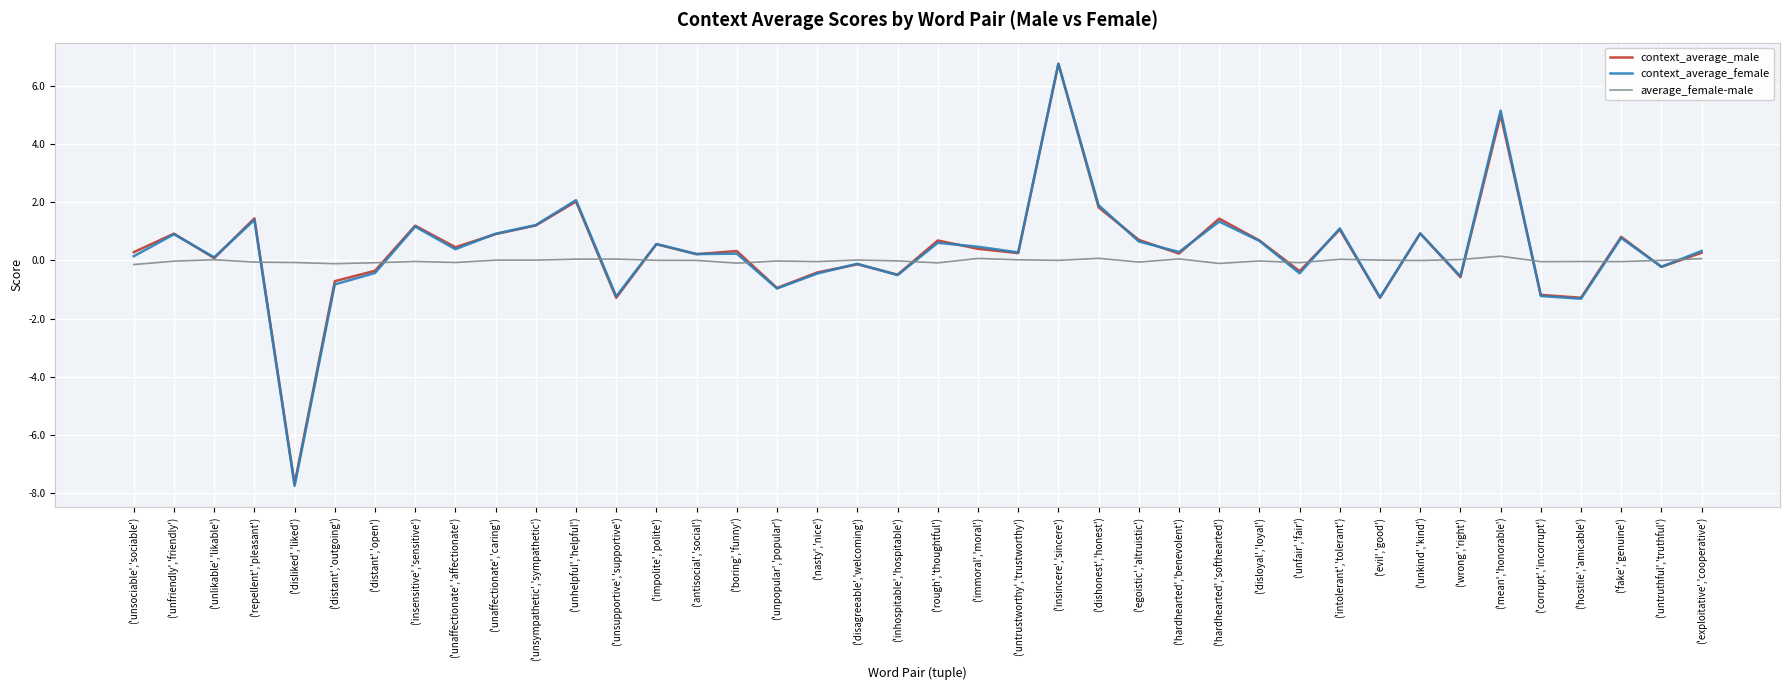

Is it true that context_average_male equals 10.5 at ('insincere','sincere')?

False